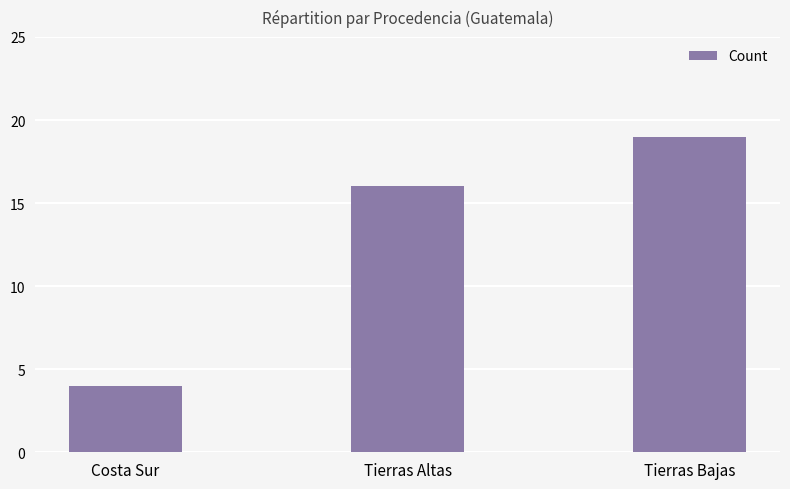

What is the sum of the values at Costa Sur and Tierras Altas?

20